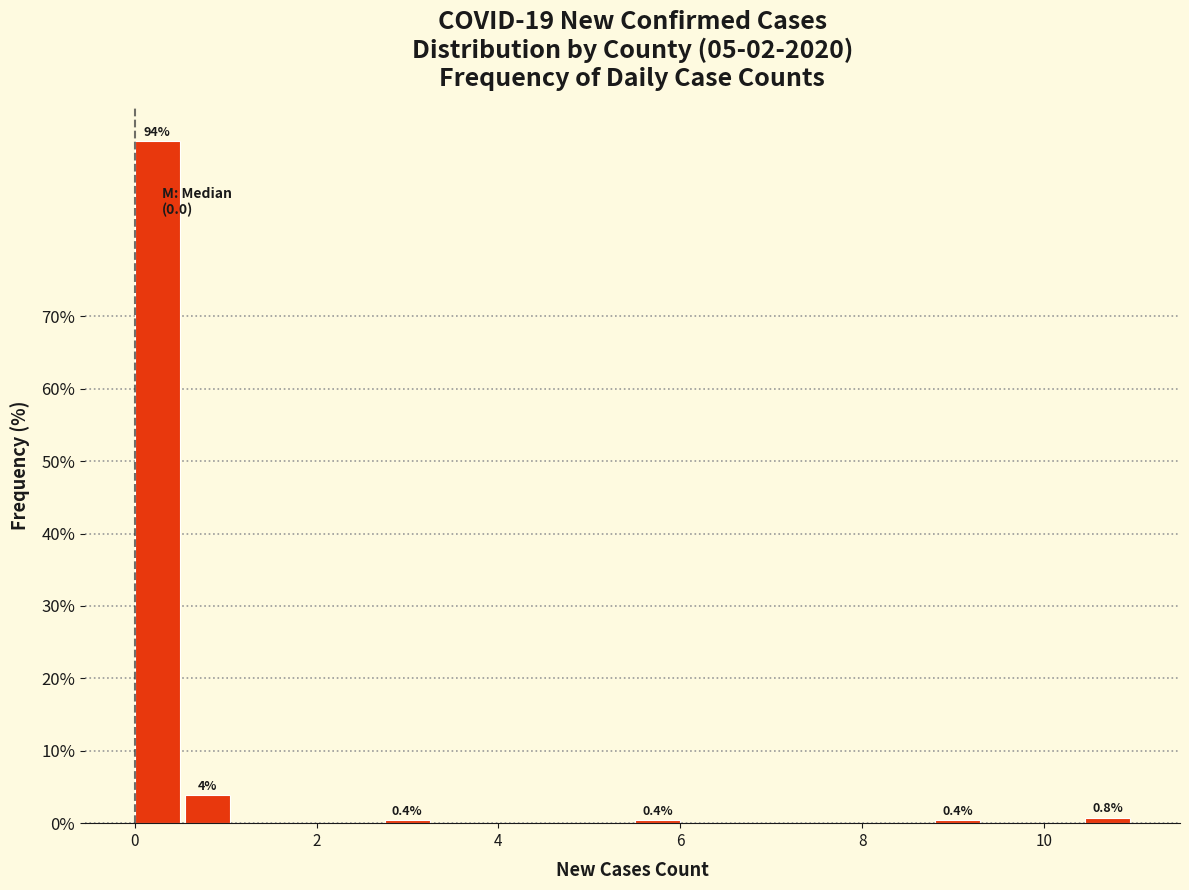

Read against the x-axis, roughly where is the centre of the tallest bar?

0.2